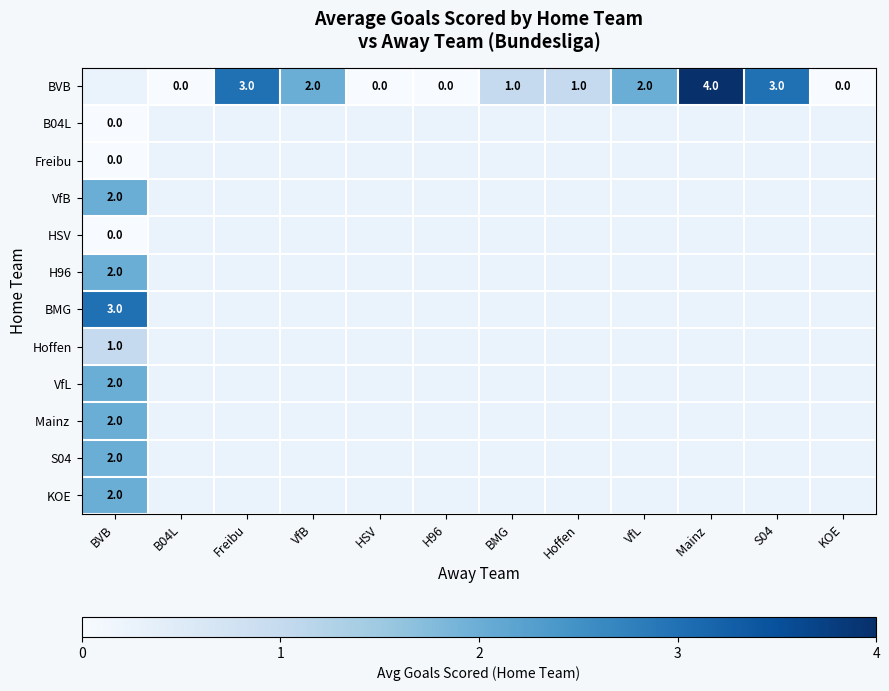

What is the greatest value displayed?

4.0